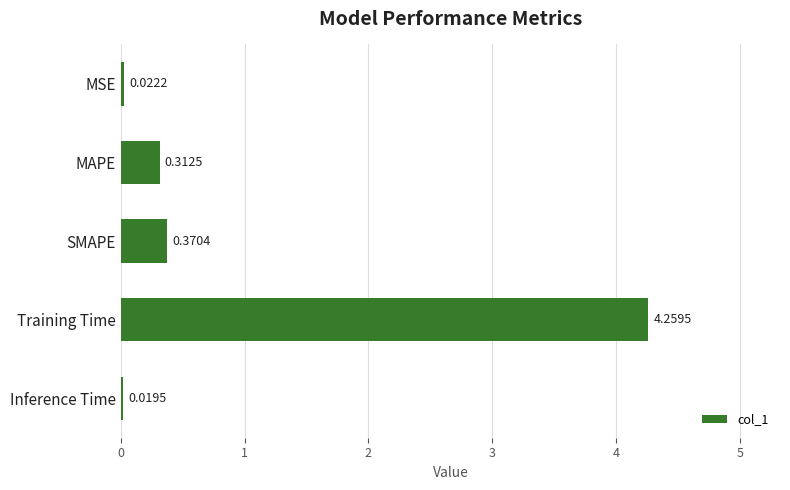

What is the average value?

1.0